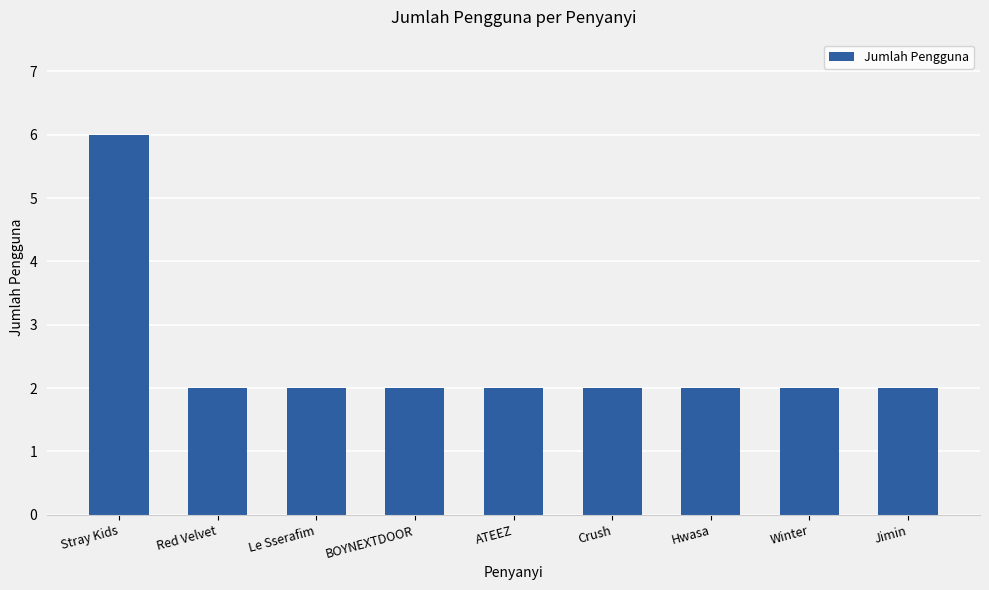

What is the maximum value shown in the chart?

6